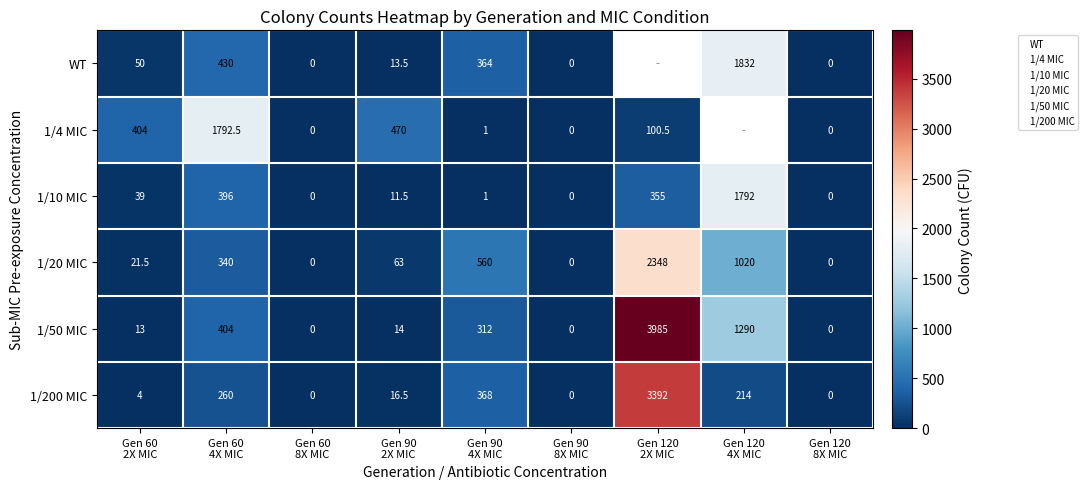

Count the number of categories in the chart.

9